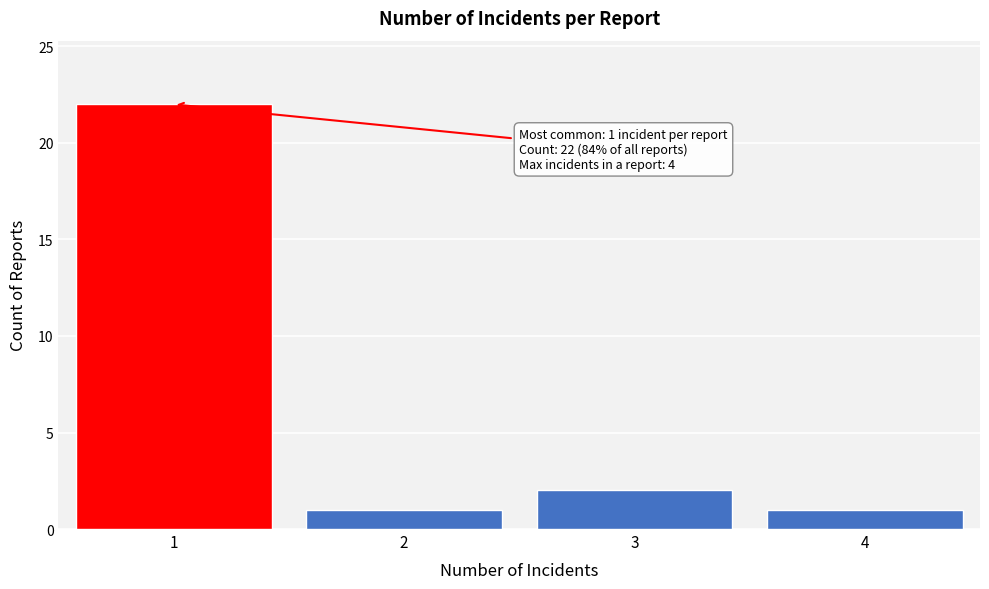

Reading left to right, transcribe all the data shown in this chart.

22	1	2	1